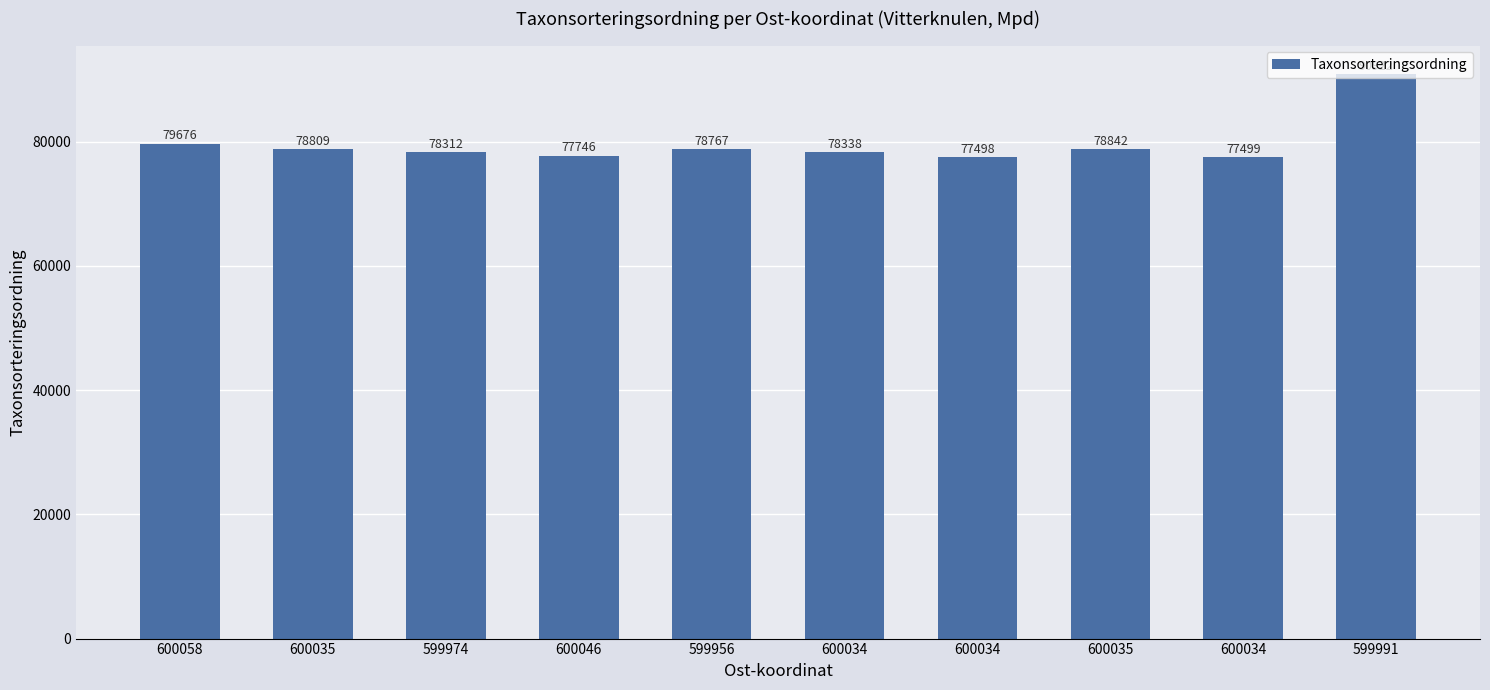

How many bars are there in total?

10